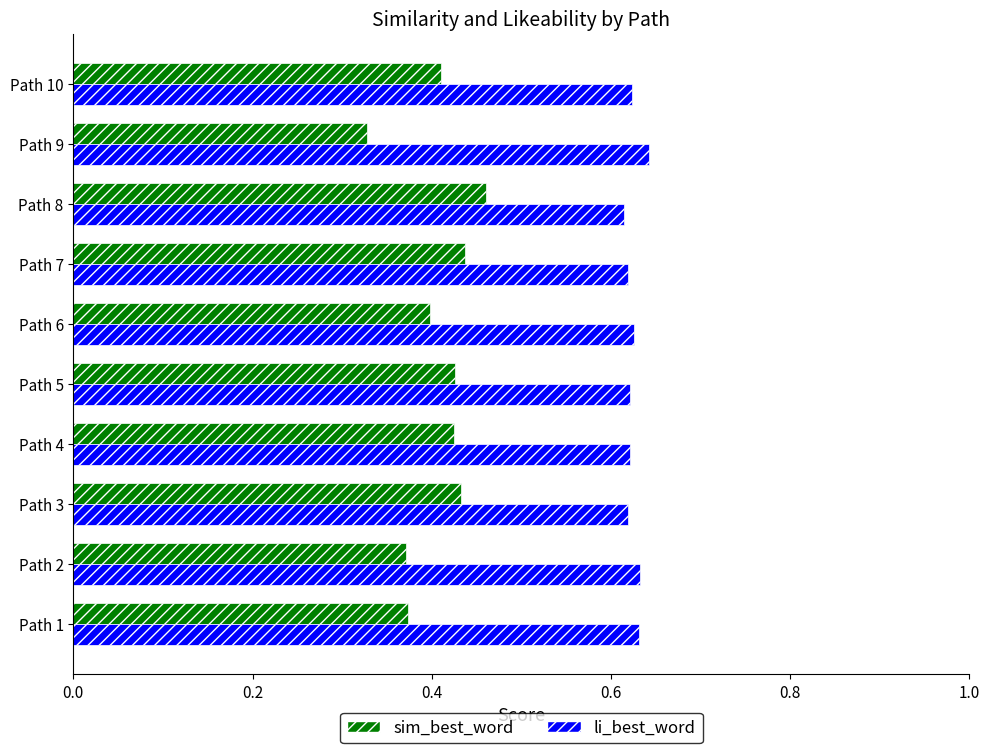

Is the value of li_best_word at Path 6 greater than the value of sim_best_word at Path 1?

Yes